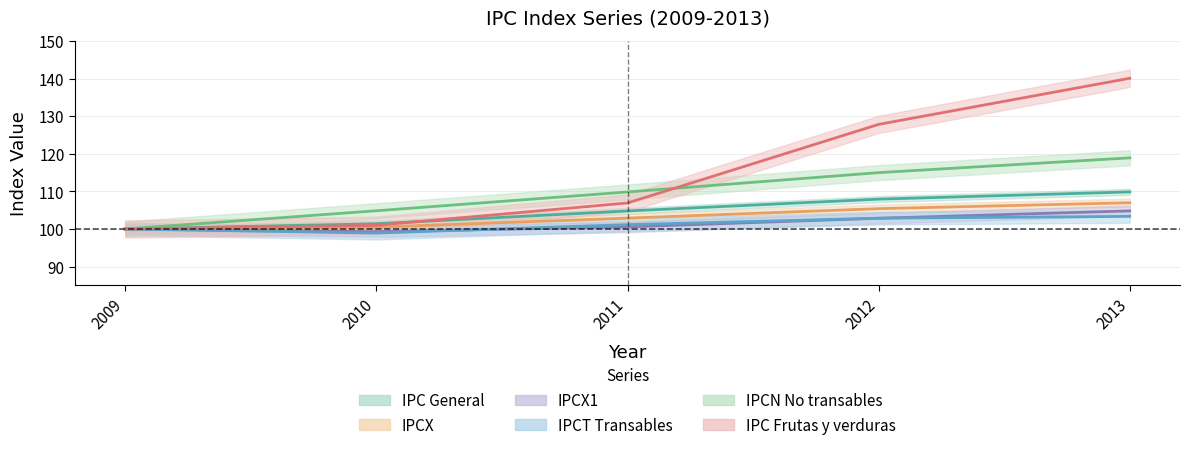

List the series in order of their peak value, highest first.

IPC Frutas y verduras, IPCN No transables, IPC General, IPCX, IPCX1, IPCT Transables